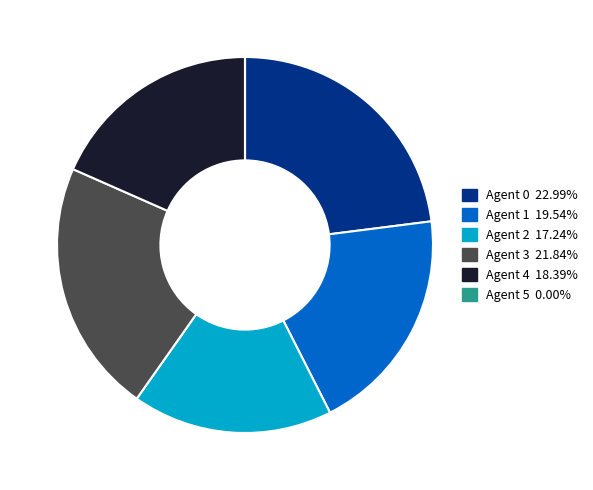

Approximately how many times larger is the value at Agent 3 compared to Agent 4?

1.2